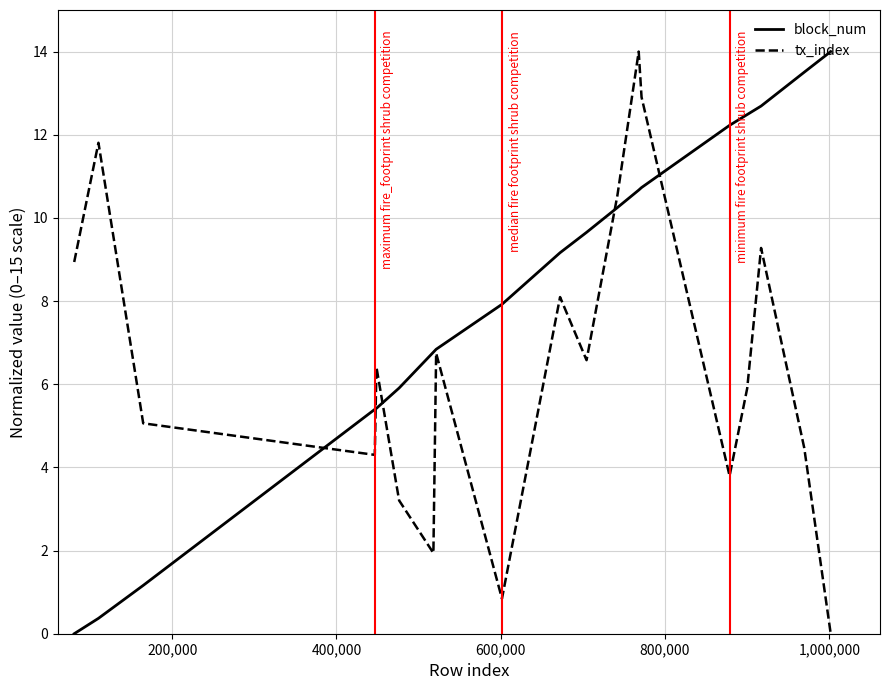

List the series in order of their overall mean, lowest first.

tx_index, block_num